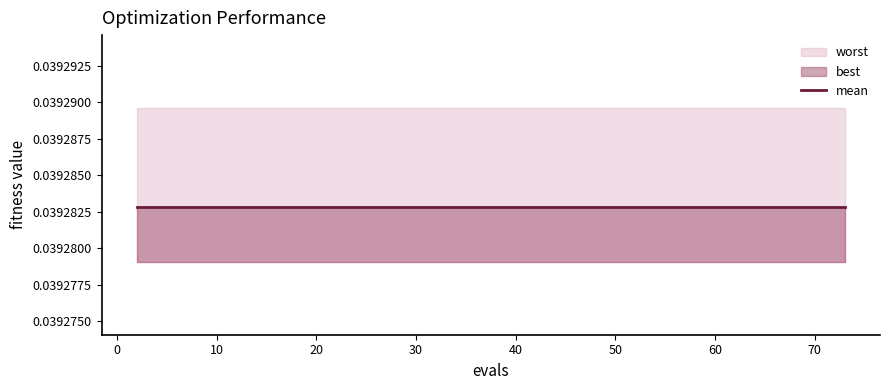

Count the number of categories in the chart.

40